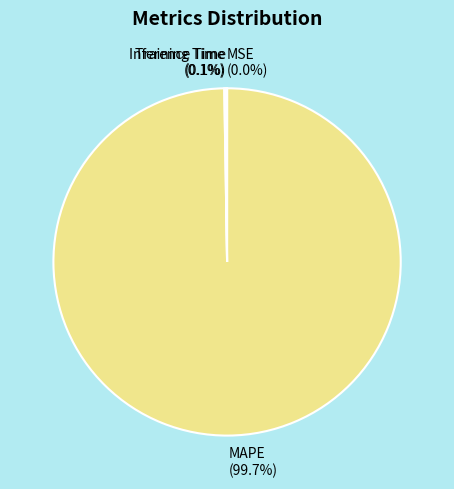

Is there any slice that represents more than half of the pie?

Yes